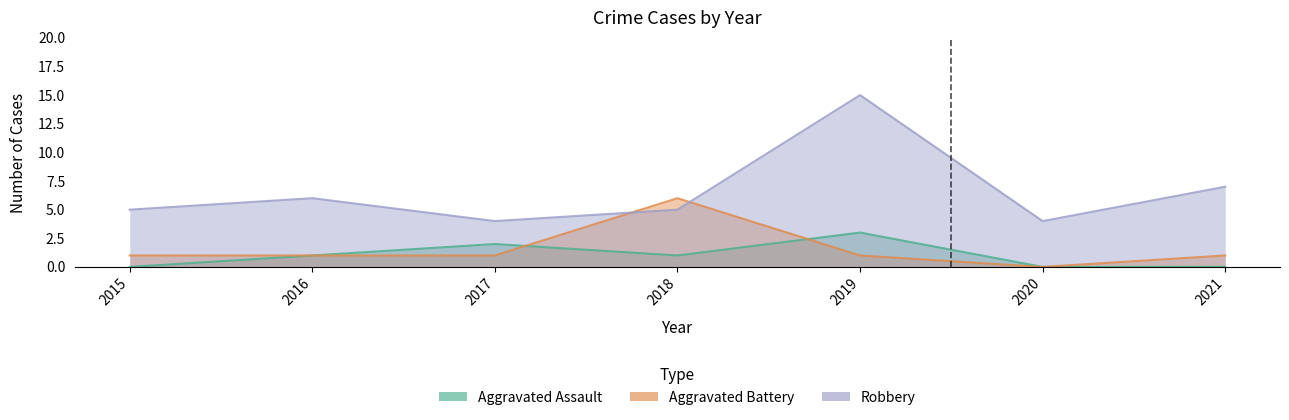

Reading left to right, list all the values displayed in this chart.

Aggravated Assault: 2015=0	2016=1	2017=2	2018=1	2019=3	2020=0	2021=0
Aggravated Battery: 2015=1	2016=1	2017=1	2018=6	2019=1	2020=0	2021=1
Robbery: 2015=5	2016=6	2017=4	2018=5	2019=15	2020=4	2021=7